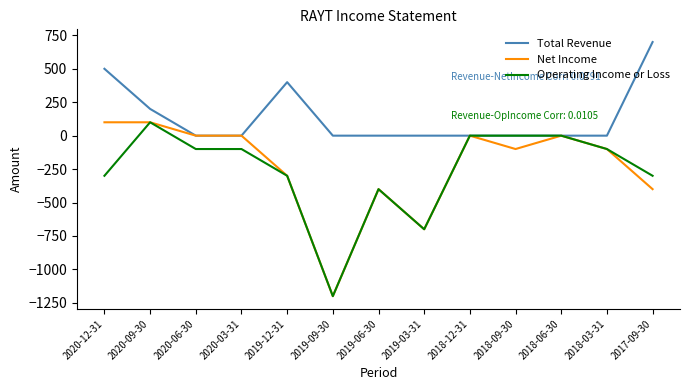

The value of Operating Income or Loss at 2018-12-31 is -754. True or false?

False